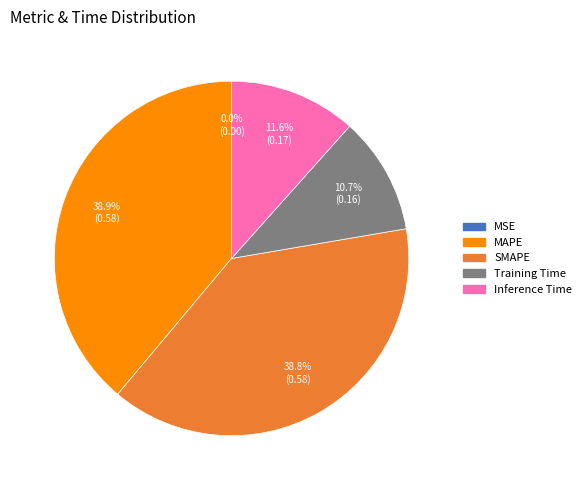

Does any single category account for the majority?

No